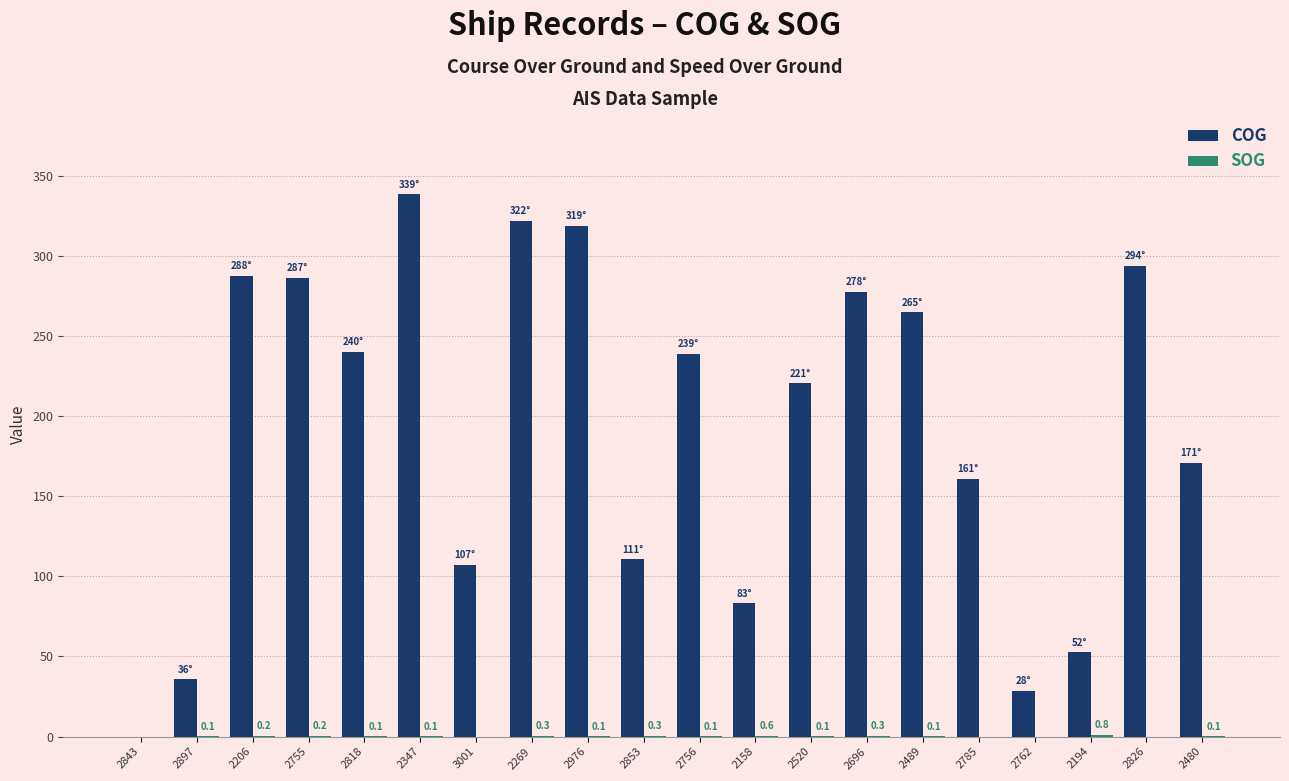

What is the total value across all series at 2762?

28.5